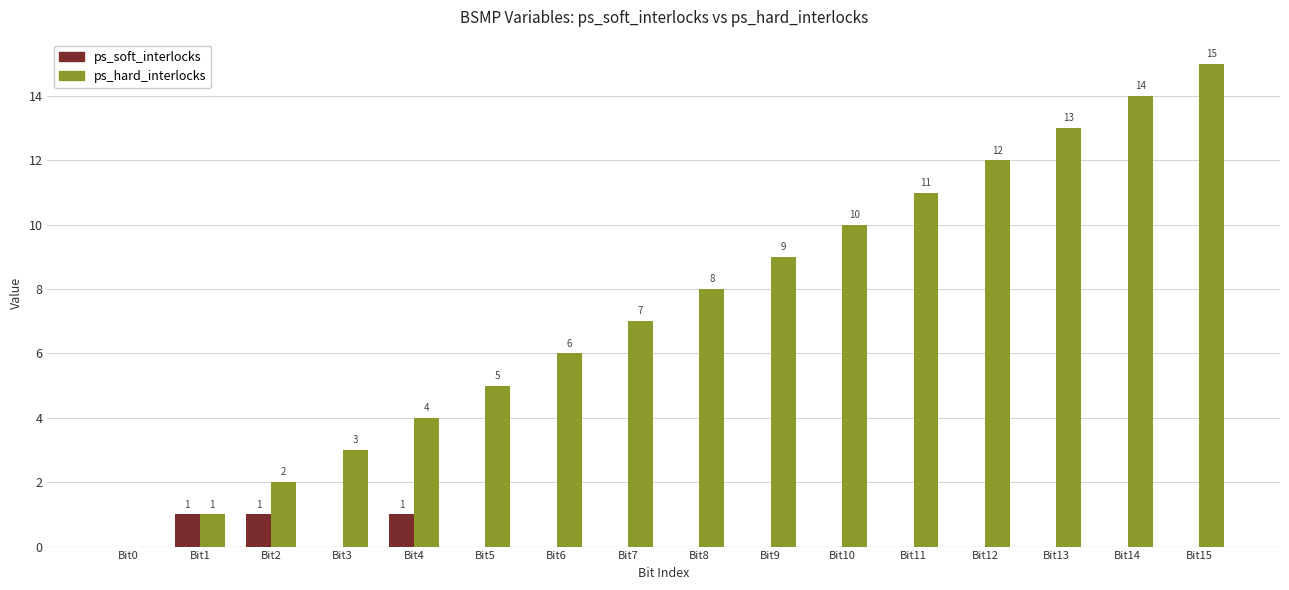

Which series has the largest total across all categories?

ps_hard_interlocks